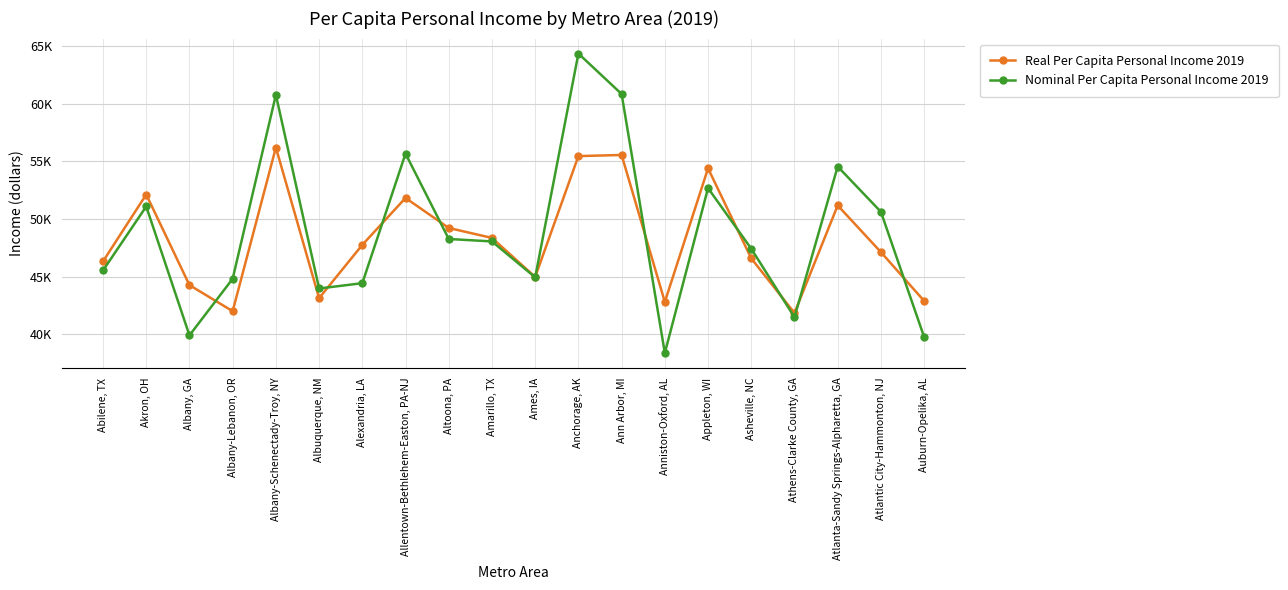

What is the minimum value for Real Per Capita Personal Income 2019?

41863